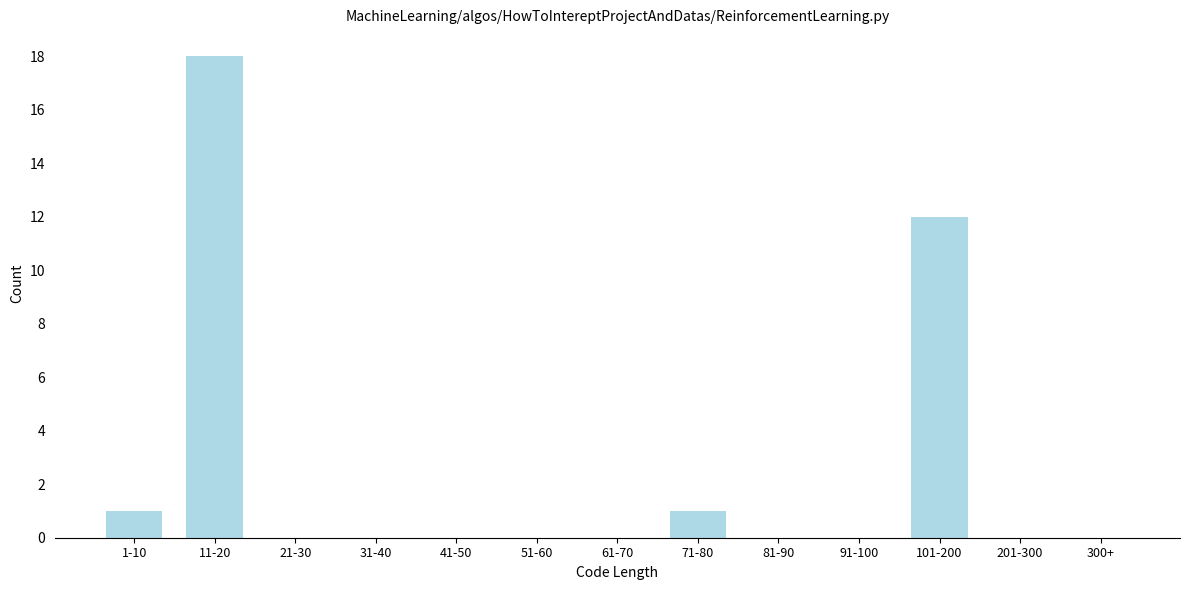

Reading left to right, extract all data points from this chart.

1-10=1	11-20=18	21-30=0	31-40=0	41-50=0	51-60=0	61-70=0	71-80=1	81-90=0	91-100=0	101-200=12	201-300=0	300+=0